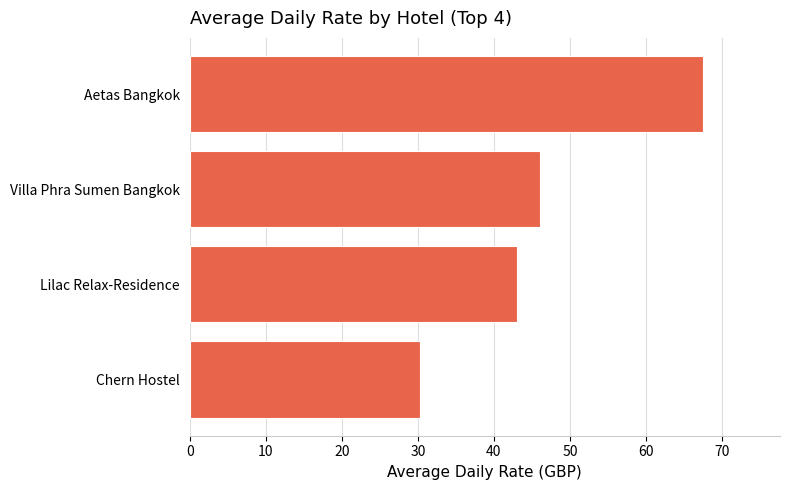

Reading top to bottom, extract all data points from this chart.

67.5	46.0	43.0	30.3